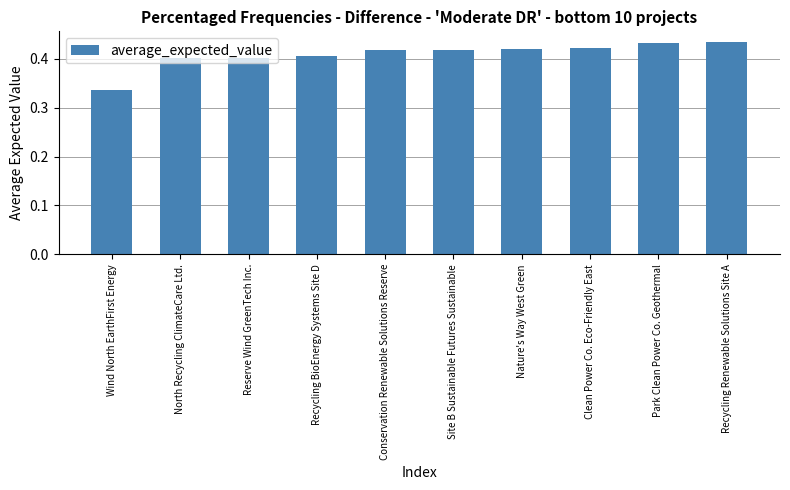

What is the label of the 1st bar from the right?

Recycling Renewable Solutions Site A